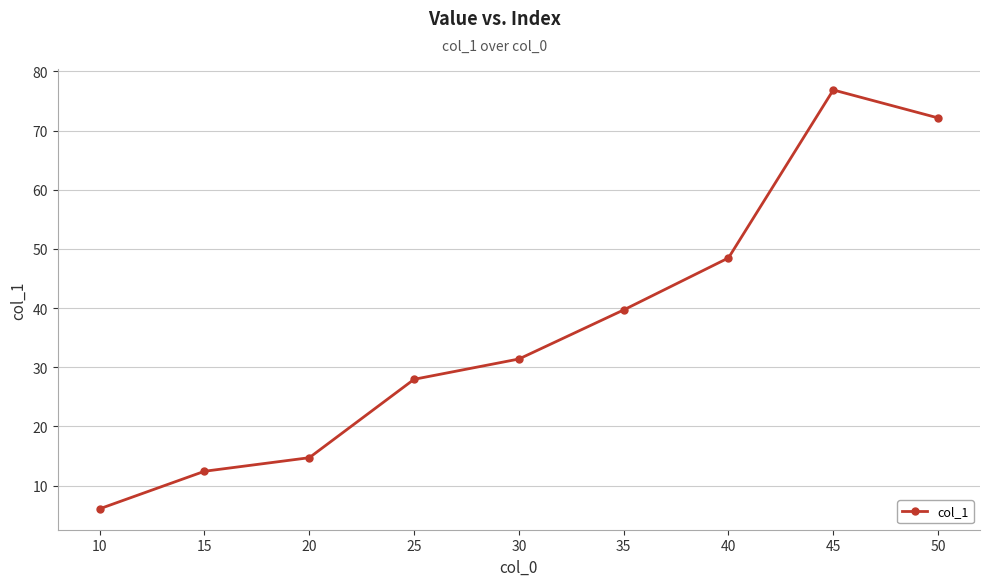

Where does the data first go above 31?

30